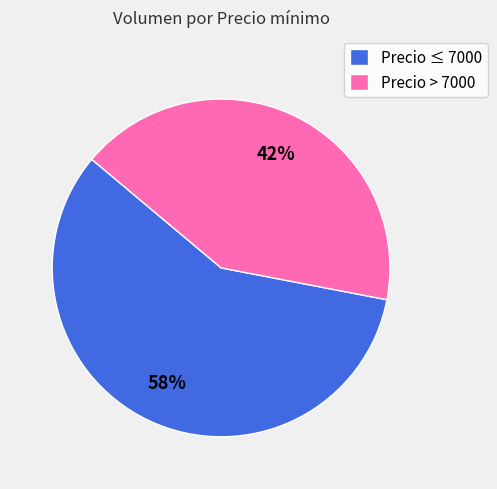

Which has a higher value, Precio > 7000 or Precio ≤ 7000?

Precio ≤ 7000